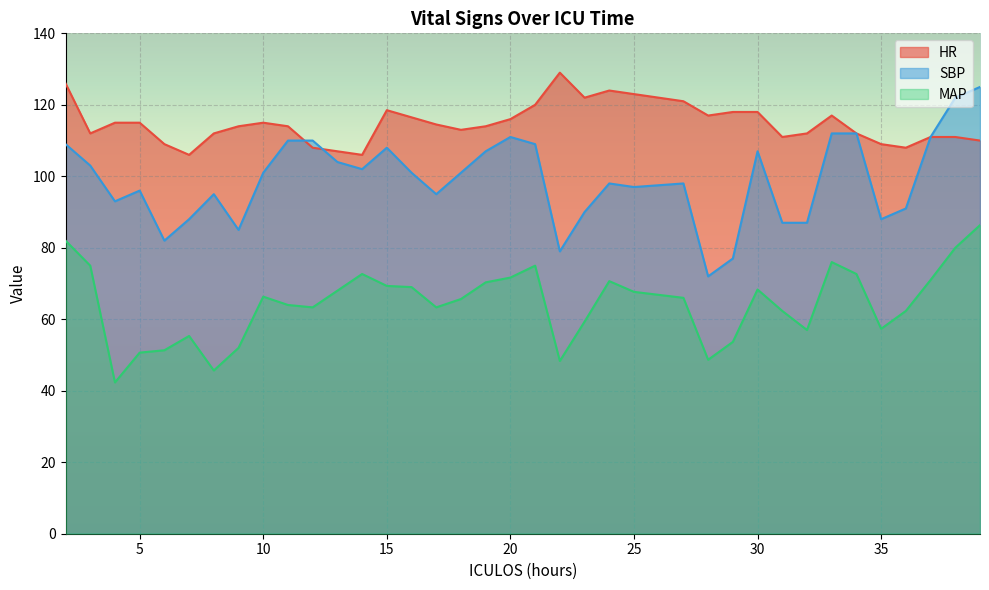

What is the value of the HR point at the 14th from the left?

118.5